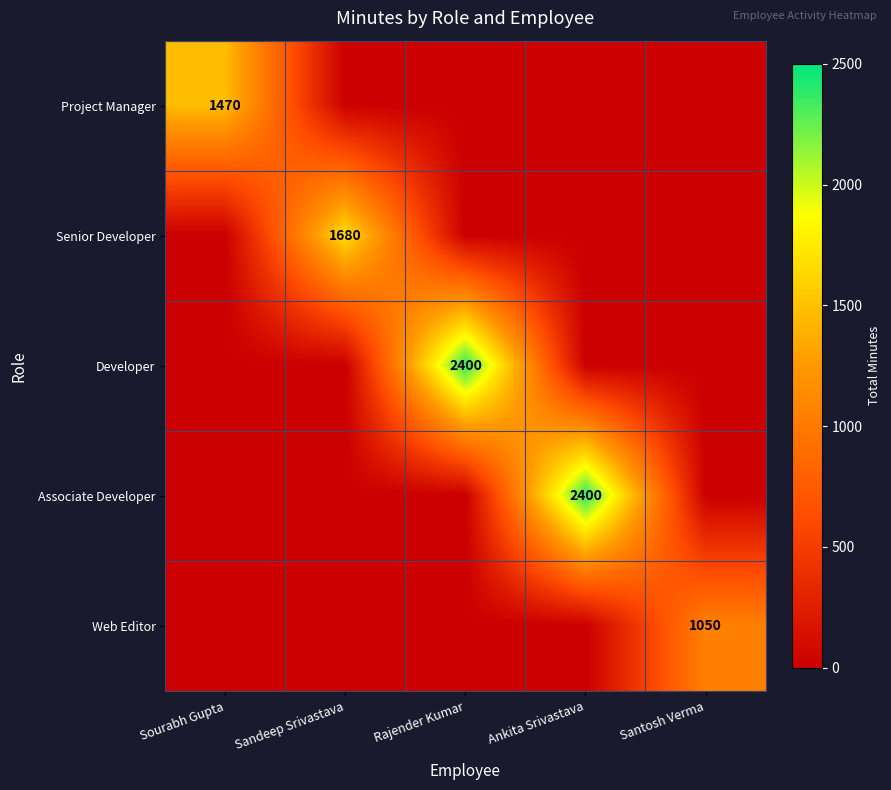

The Project Manager series shows 810 at Sourabh Gupta. True or false?

False